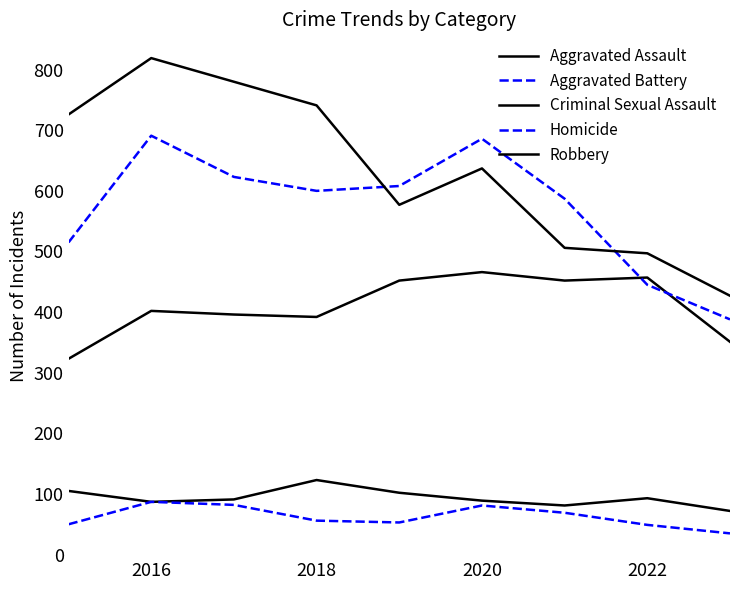

Does the chart display data point markers on the line(s)?

No